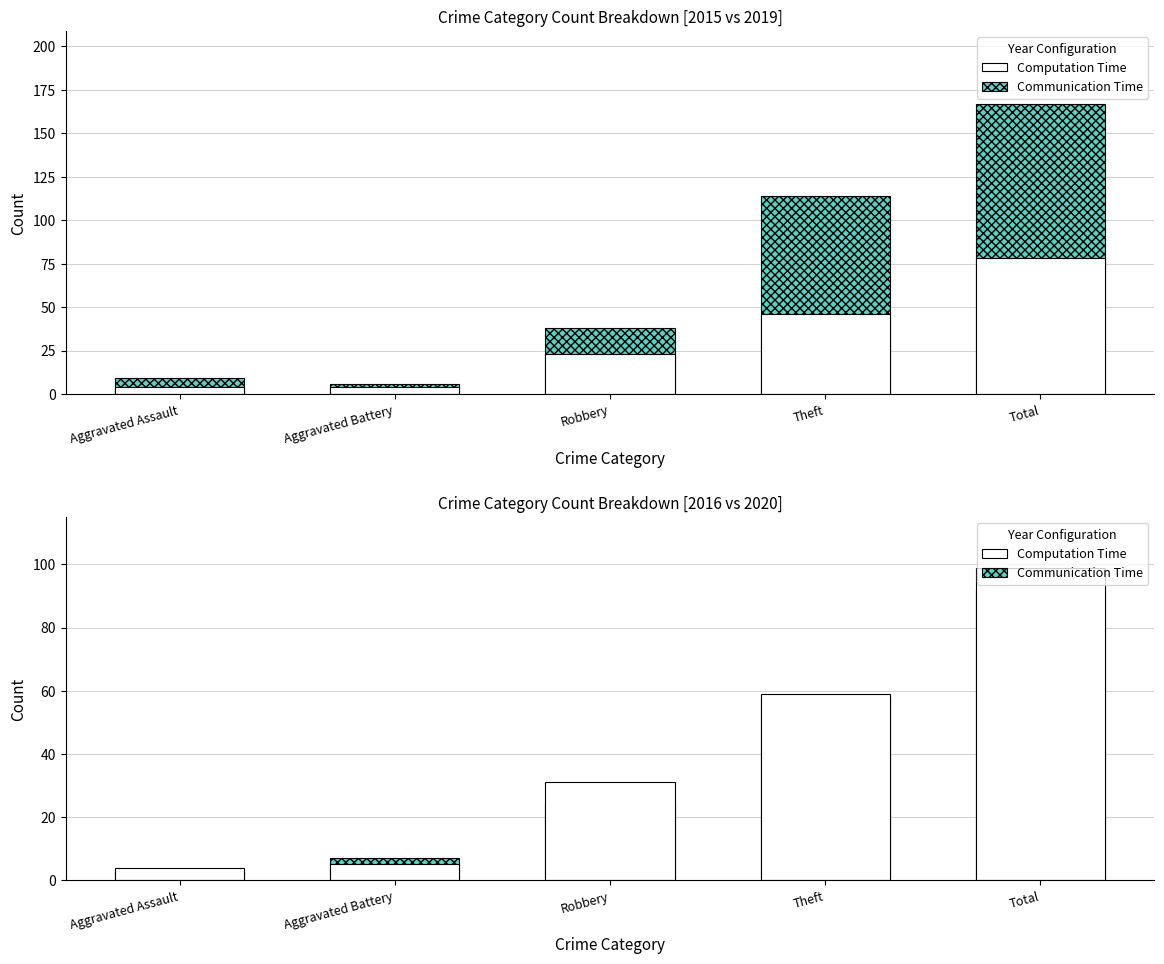

At Aggravated Assault, list the series in order from largest to smallest.

Computation Time, Communication Time